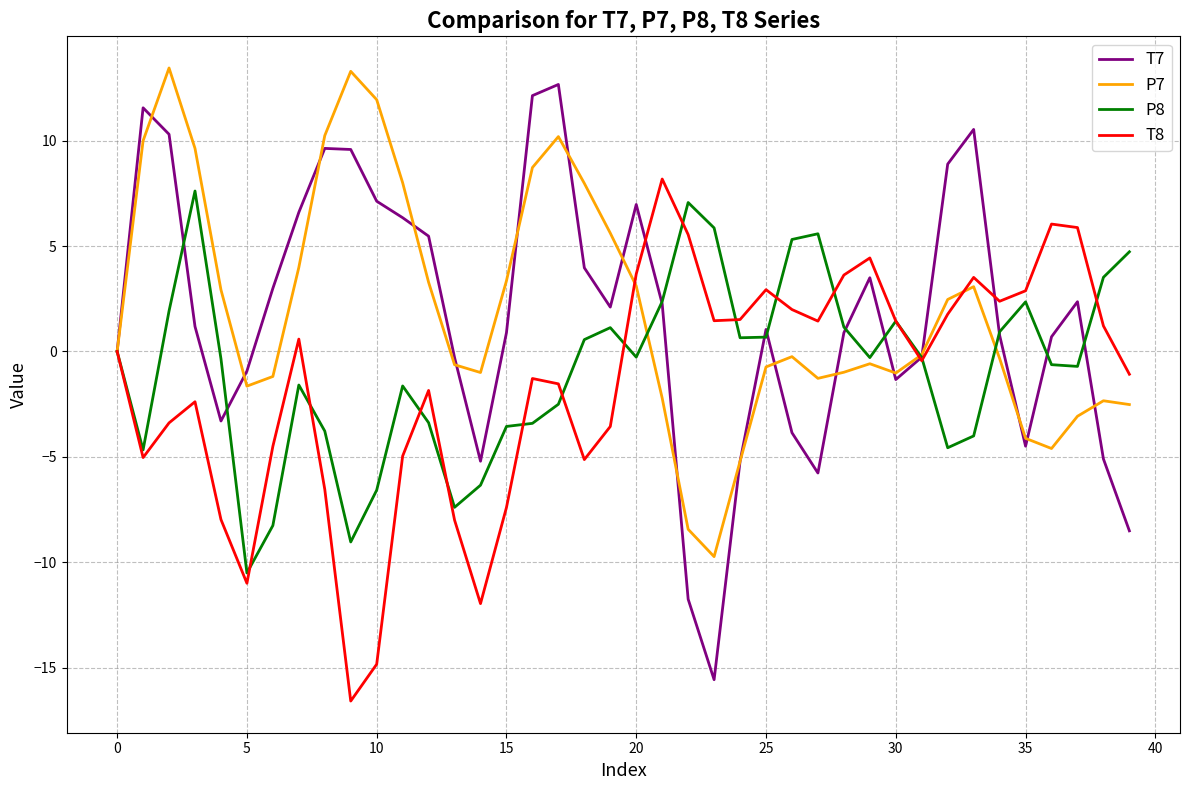

Which series has the largest range (max minus min)?

T7